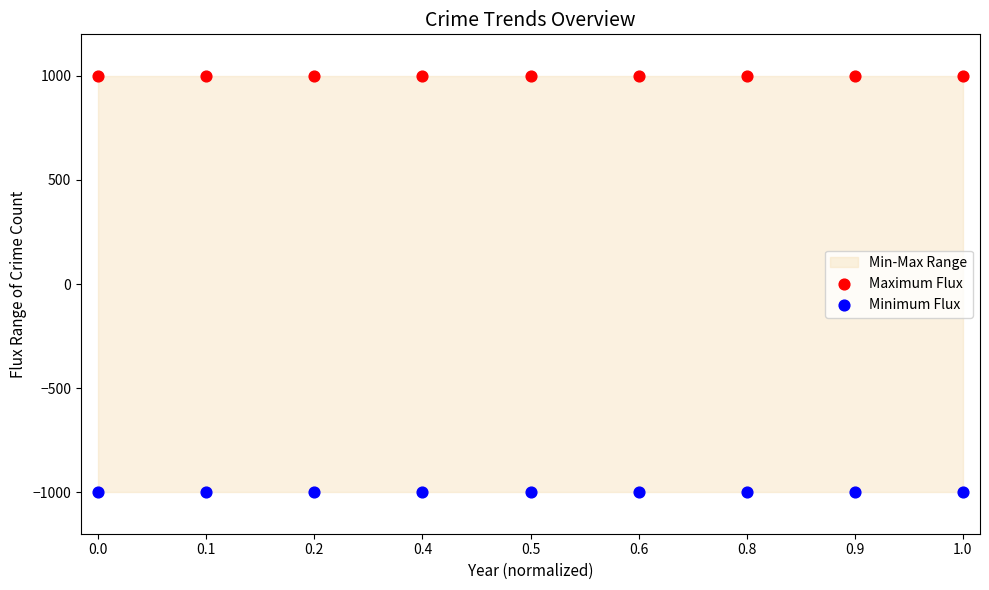

Which series reaches the maximum Y coordinate?

Maximum Flux